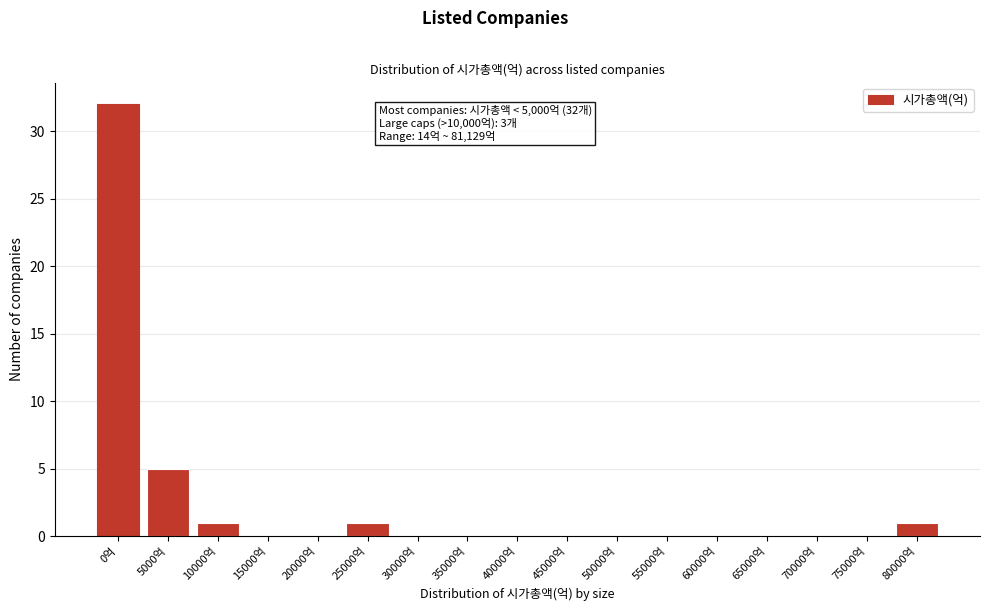

Reading left to right, transcribe all the data shown in this chart.

0억=32	5000억=5	10000억=1	15000억=0	20000억=0	25000억=1	30000억=0	35000억=0	40000억=0	45000억=0	50000억=0	55000억=0	60000억=0	65000억=0	70000억=0	75000억=0	80000억=1